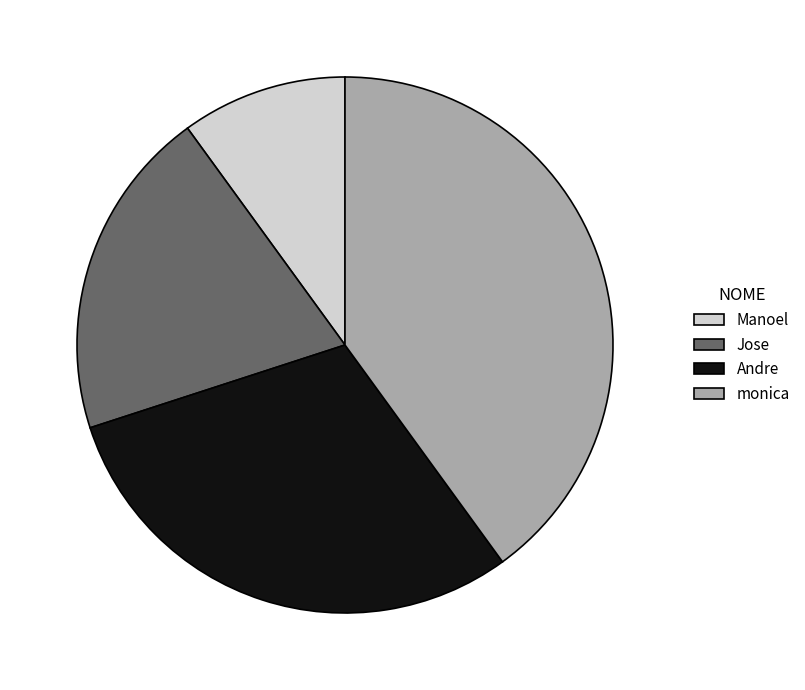

The monica slice represents 47% of the pie. True or false?

False